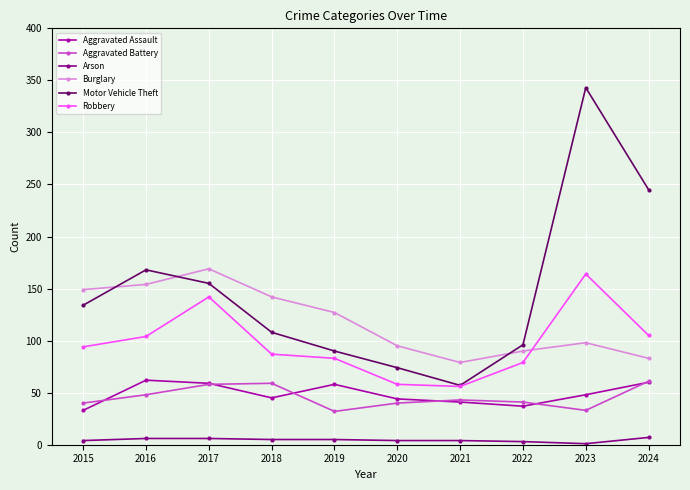

What is the difference between the maximum and second lowest values in the Robbery series?

106